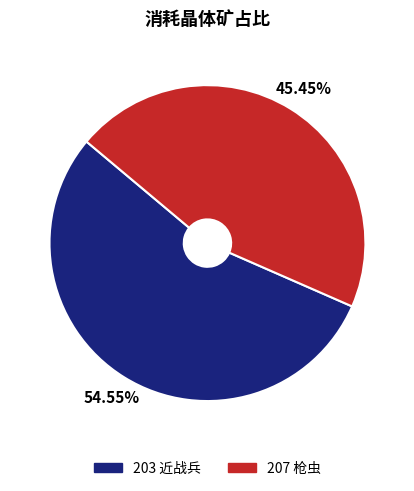

Do 207 and 203 together represent more than half of the pie?

Yes